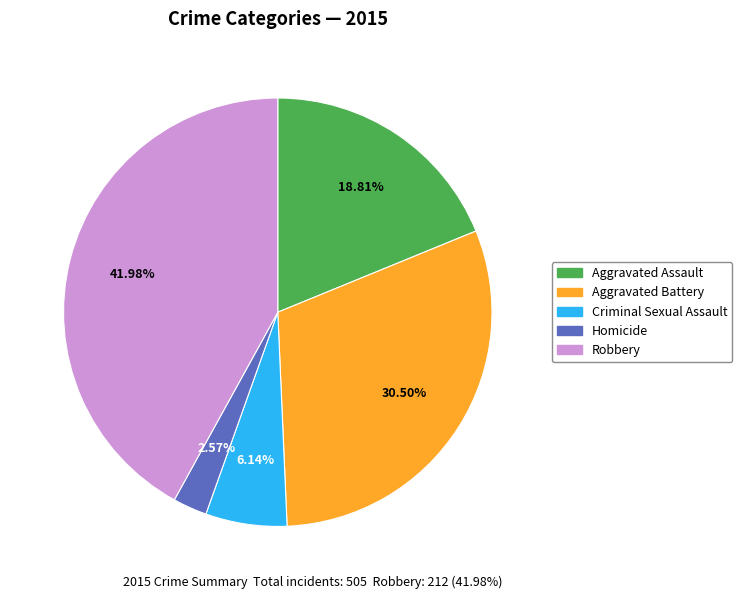

To the nearest percent, what is the difference between the largest and smallest slice percentages?

39%